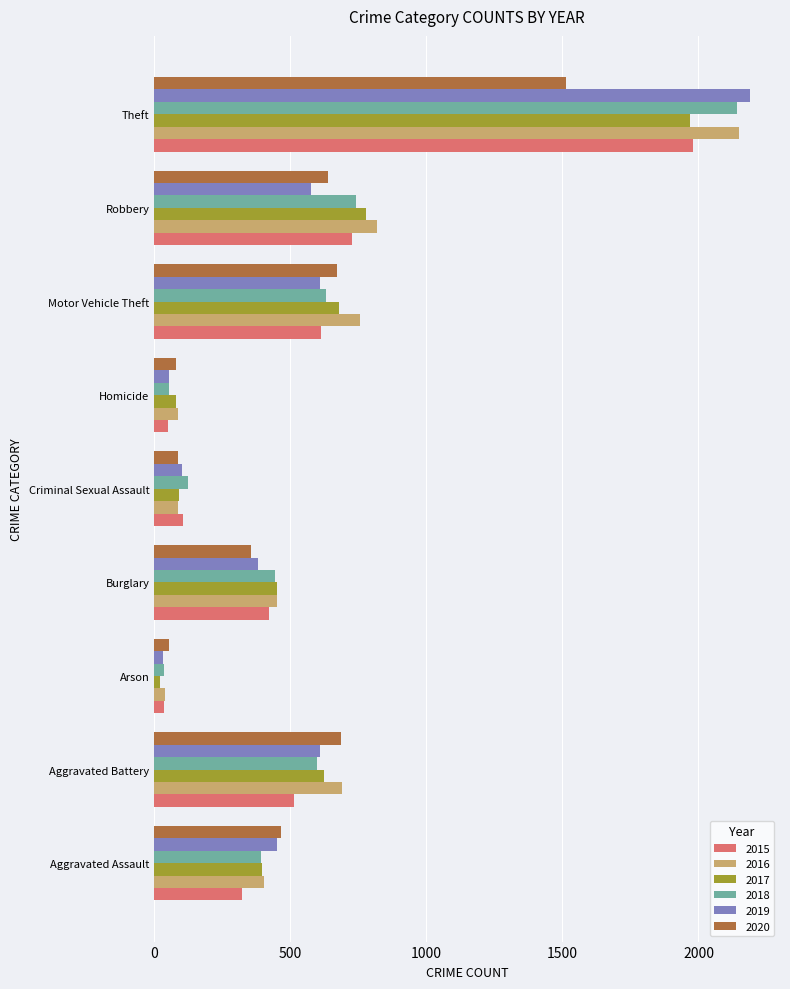

What is the spread (max minus min) of values at Robbery?

242